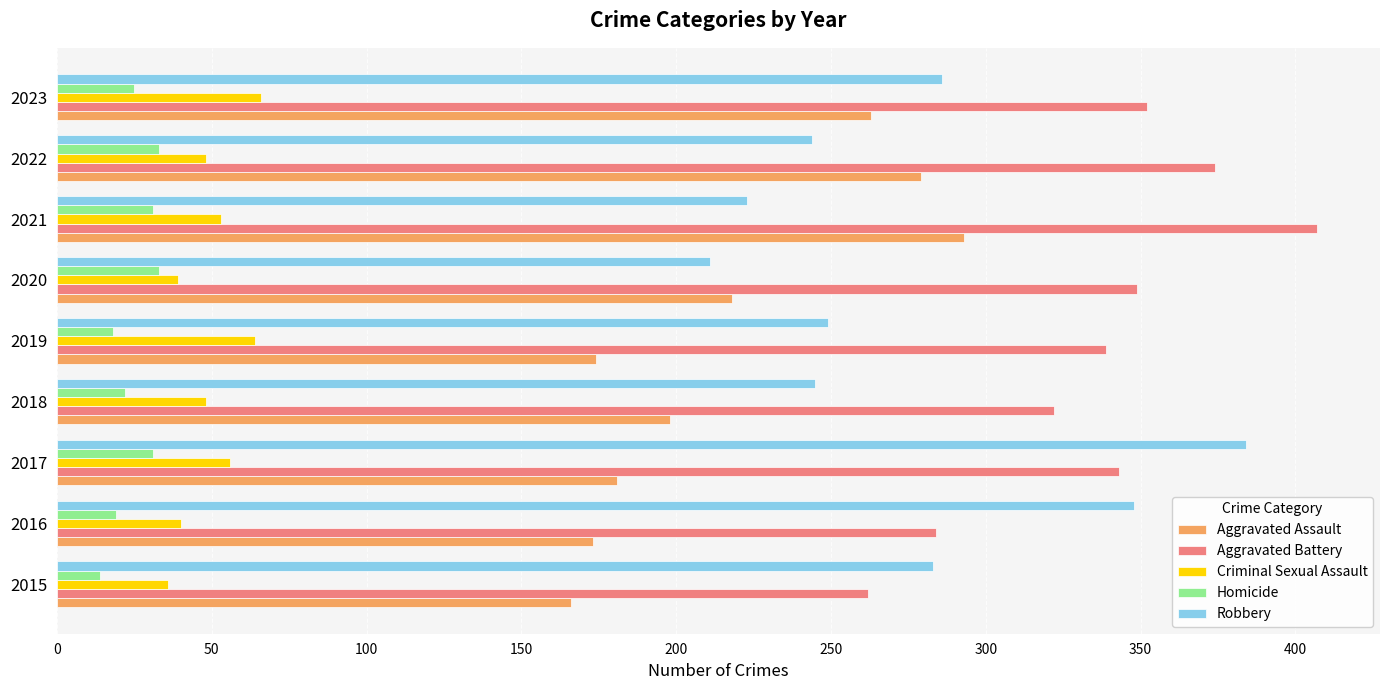

At how many categories does at least one series exceed 307?

8